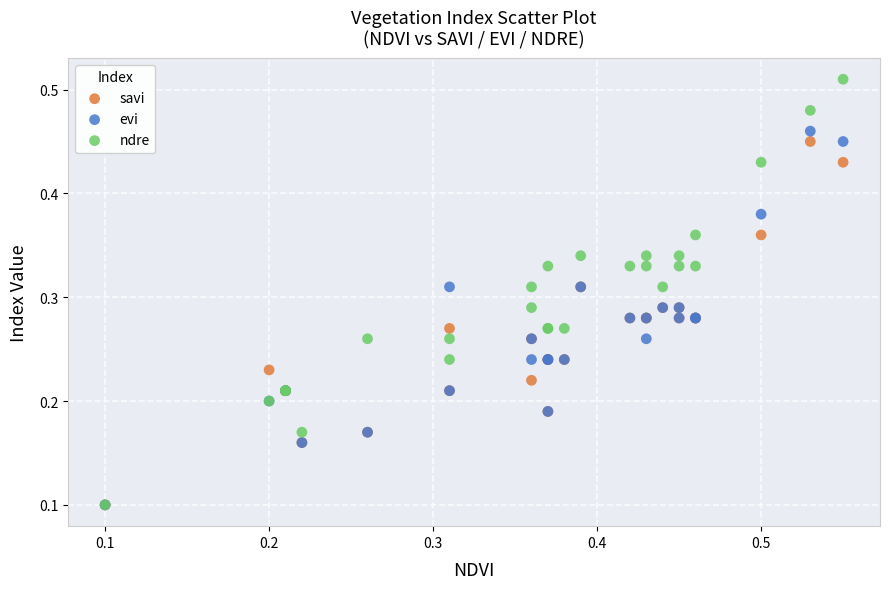

What are all the series names shown in the legend?

savi, evi, ndre